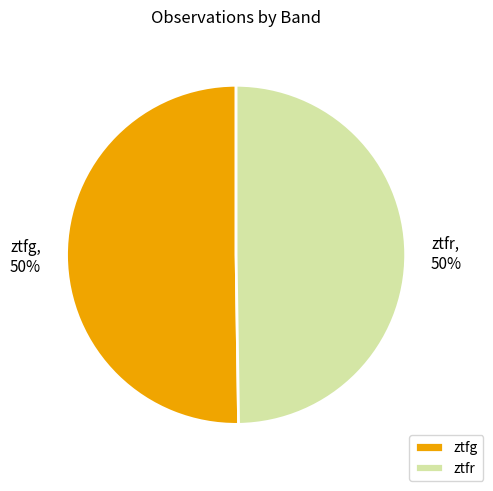

Is it true that ztfg is 50% of the pie?

True